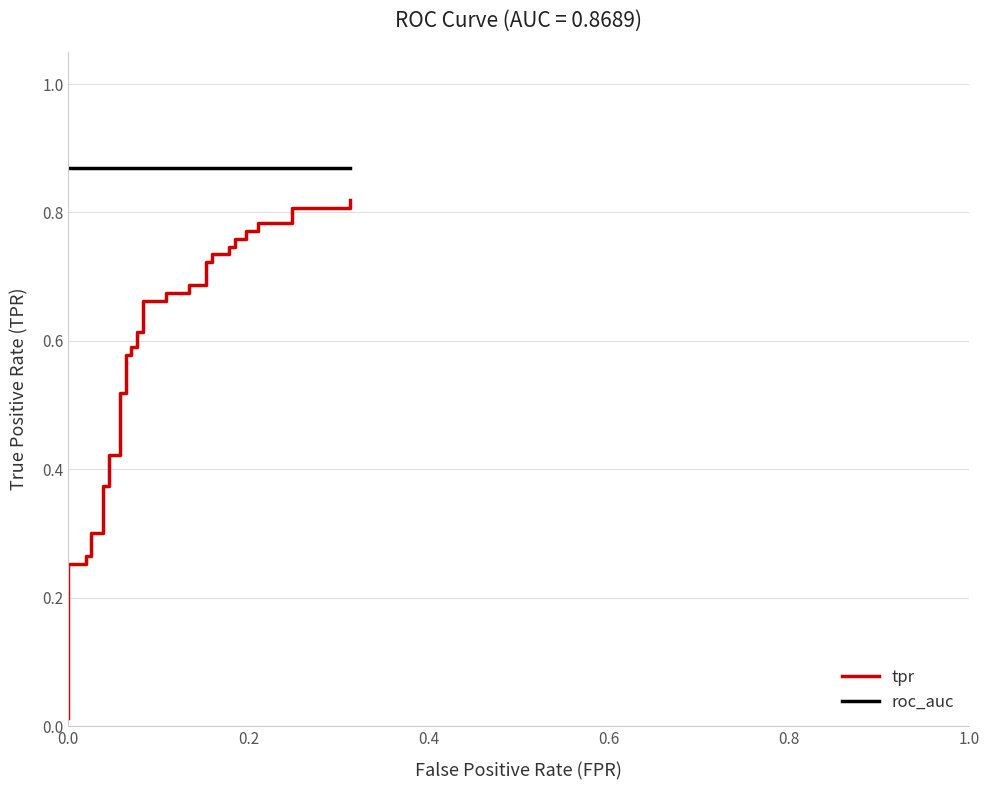

Which series has the largest range (max minus min)?

tpr